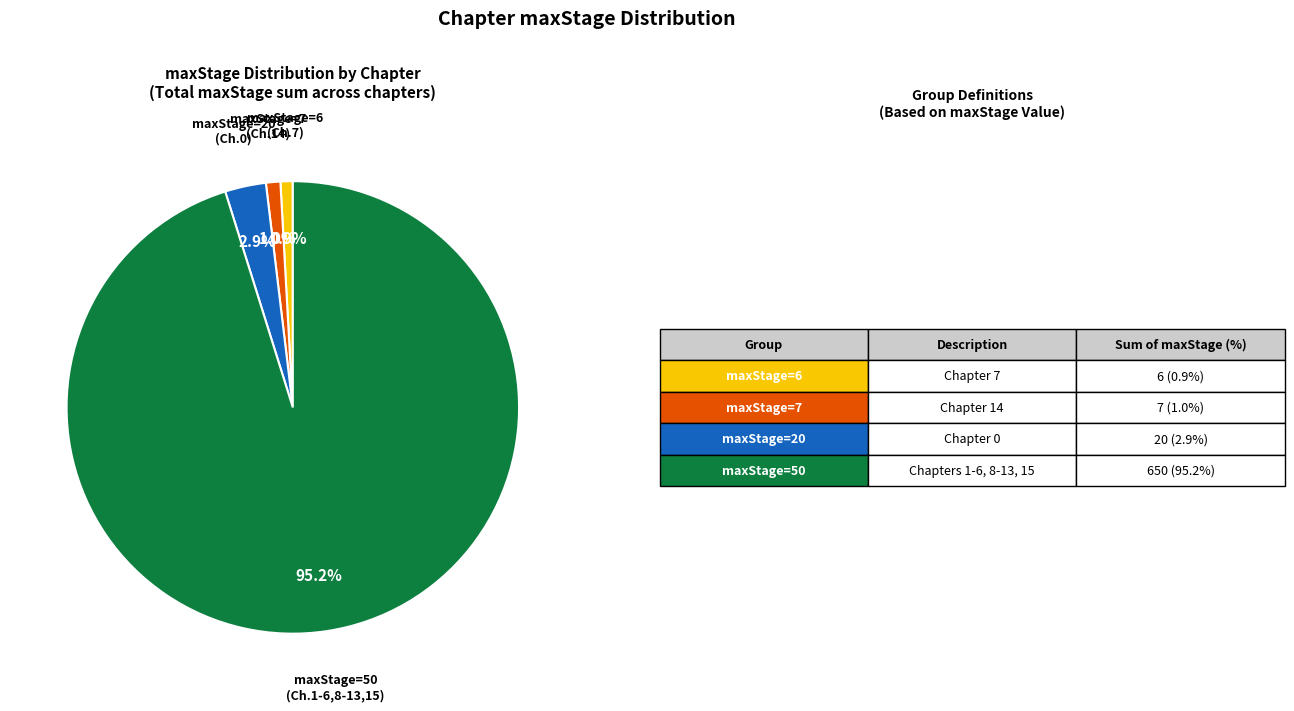

How many segments does this pie chart have?

4